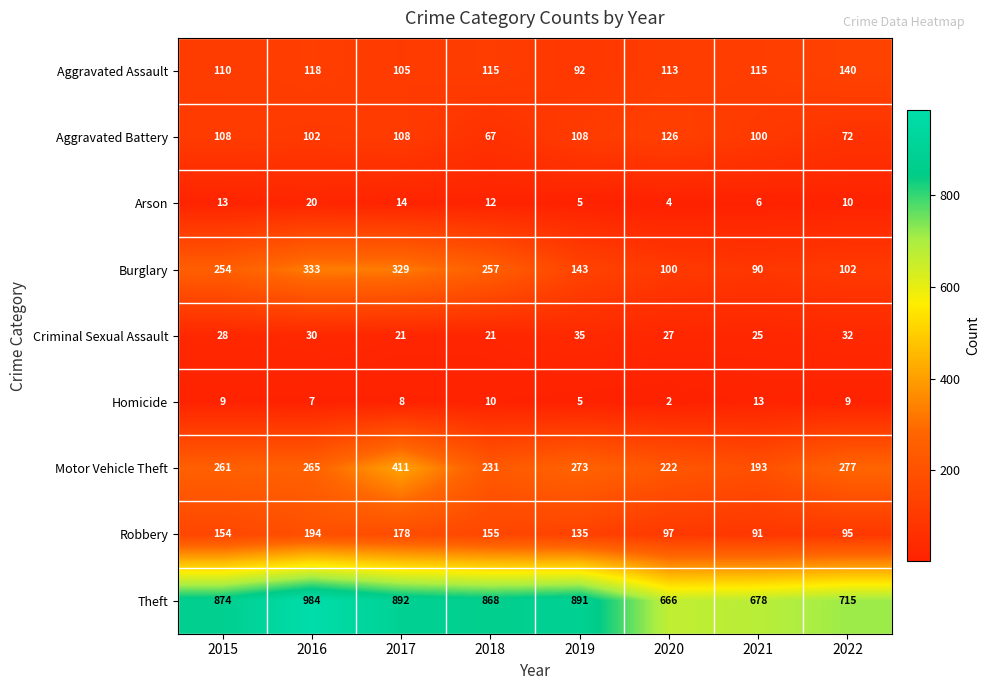

What is the minimum value shown in the chart?

2